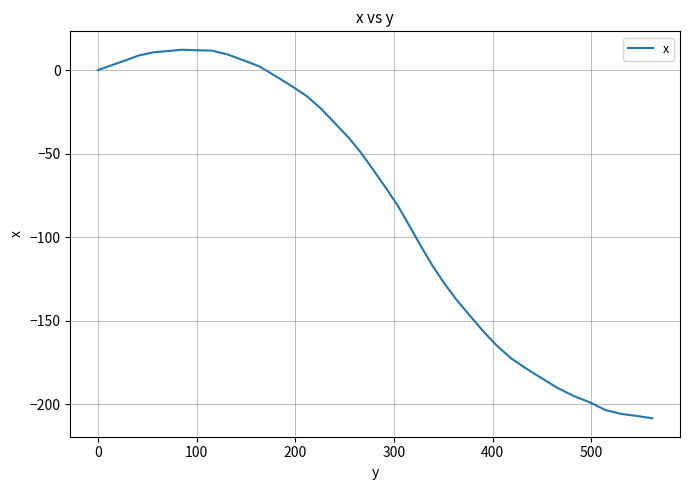

What is the smallest value displayed?

-208.5